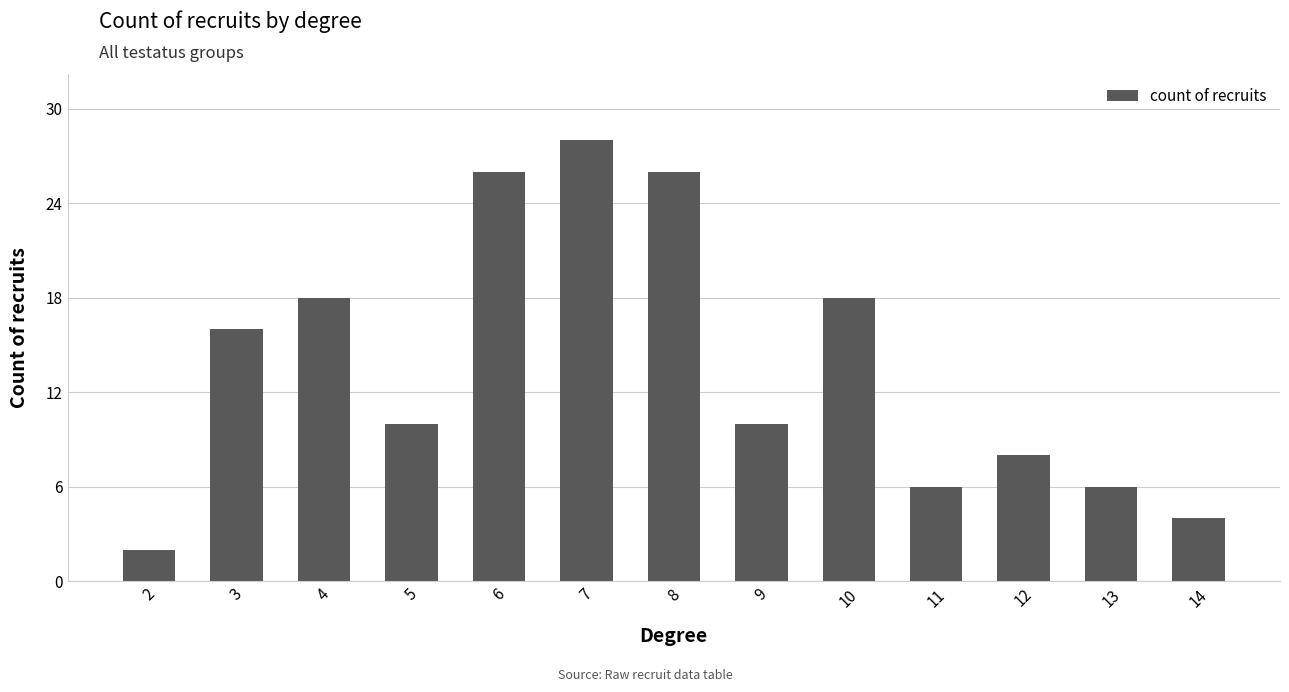

The chart shows a value of 18 at 10. True or false?

True